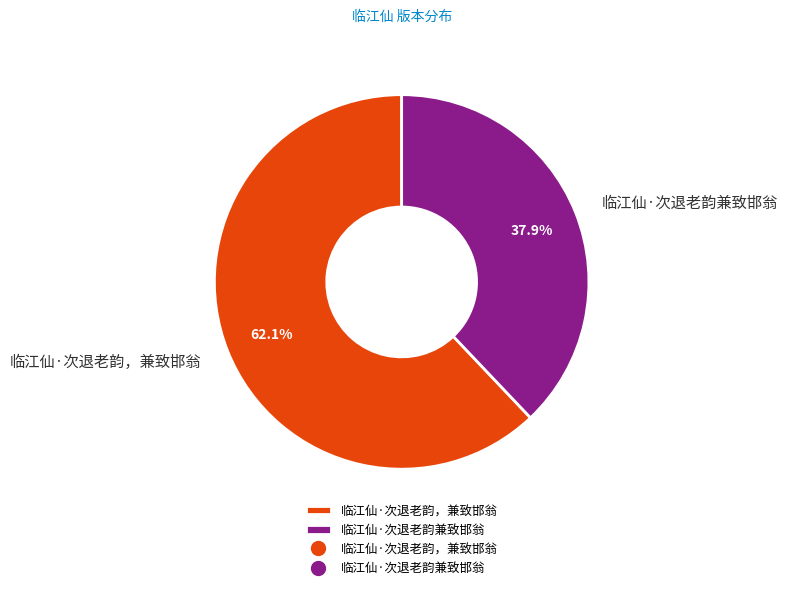

How many segments does this pie chart have?

2